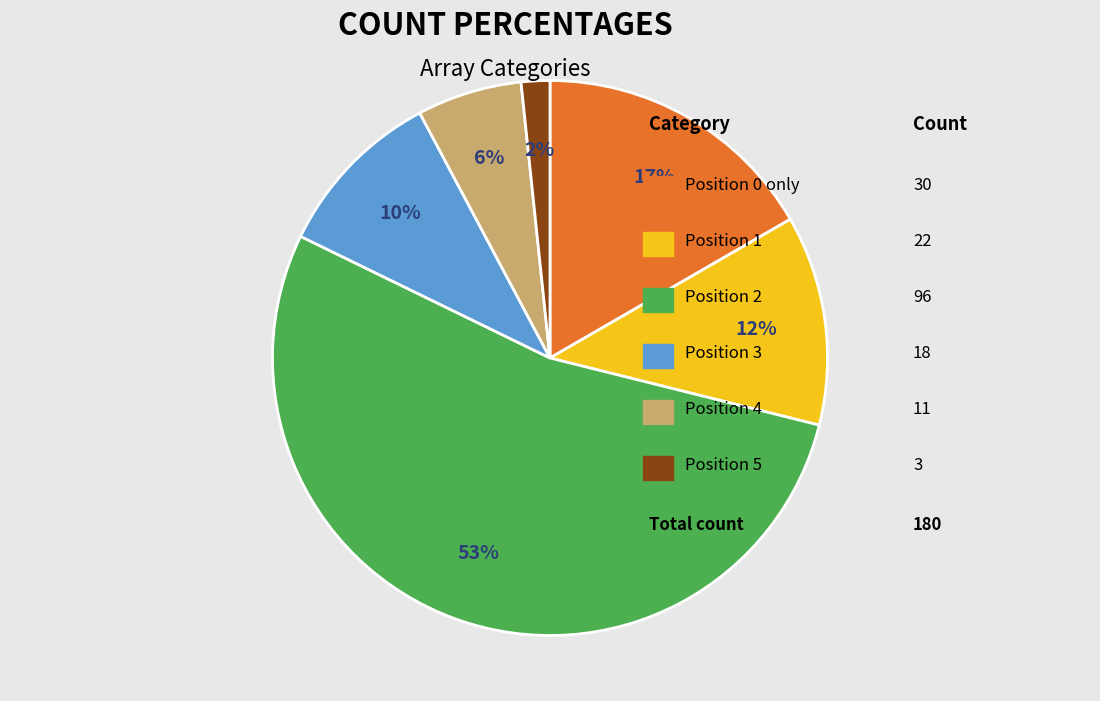

Is there a majority slice in this chart?

Yes